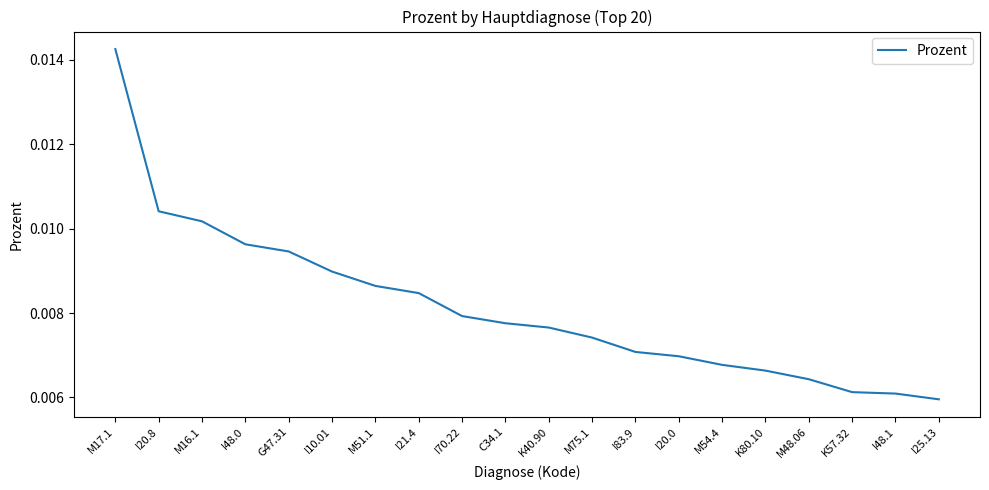

Which has a higher value, I48.1 or K80.10?

K80.10